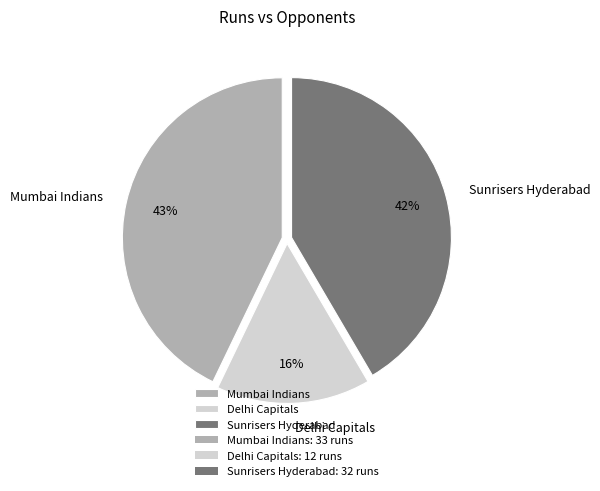

Is the sum of Delhi Capitals and Mumbai Indians greater than half?

Yes